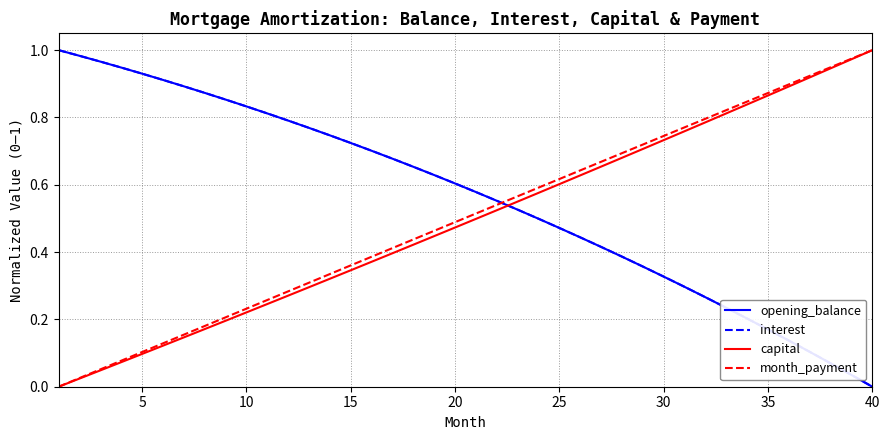

After their last crossing, which series has the higher values: capital or interest?

capital